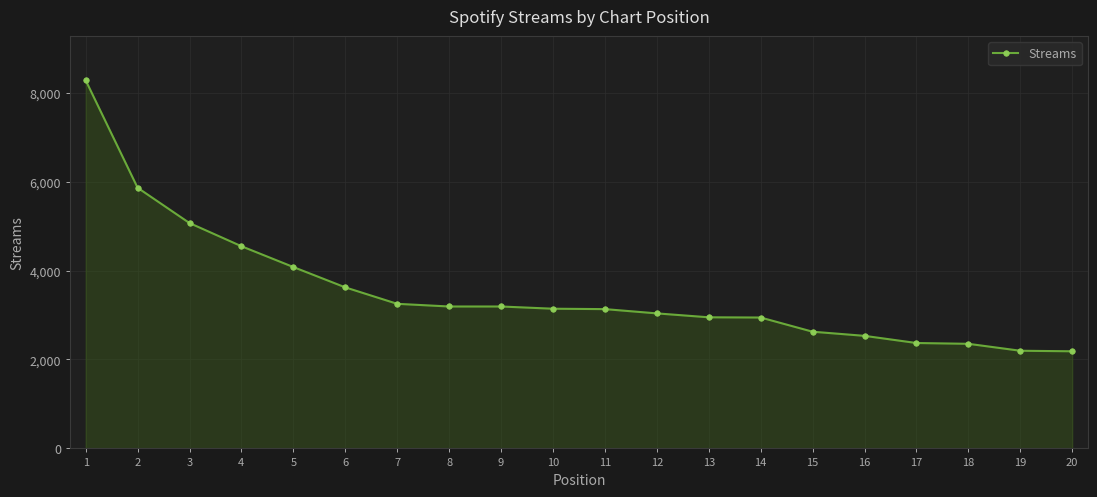

At which label is the value closest to 5230?

3